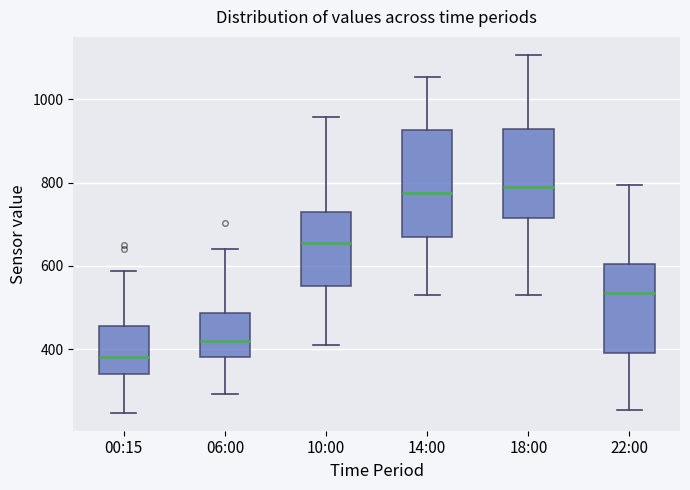

Reading left to right, transcribe this box plot: for each box, give where its median line is, the range the box spans, and where its two whiskers end, as read against the y-axis. The values are not printed on the chart, so give them approximately, as read against the axis.

00:15: median 380, box 340 to 460, whiskers 240 to 580
06:00: median 420, box 380 to 480, whiskers 300 to 640
10:00: median 660, box 560 to 720, whiskers 420 to 960
14:00: median 780, box 660 to 920, whiskers 540 to 1060
18:00: median 780, box 720 to 920, whiskers 540 to 1100
22:00: median 540, box 400 to 600, whiskers 260 to 800